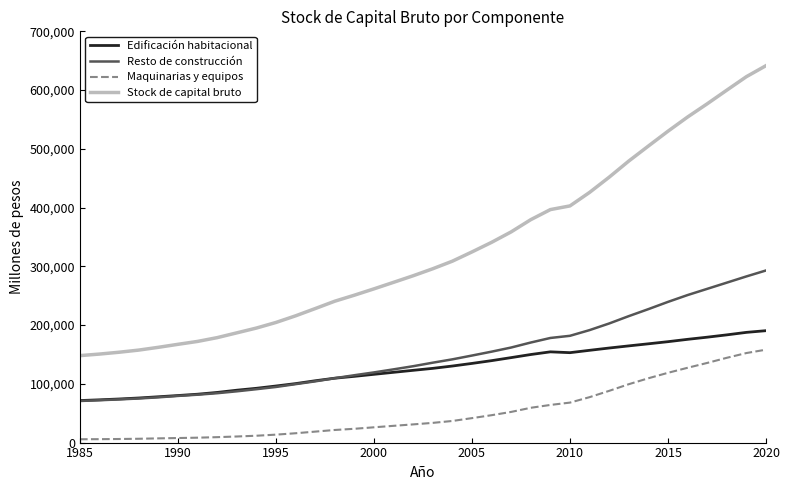

Which series has the largest total across all categories?

Stock de capital bruto